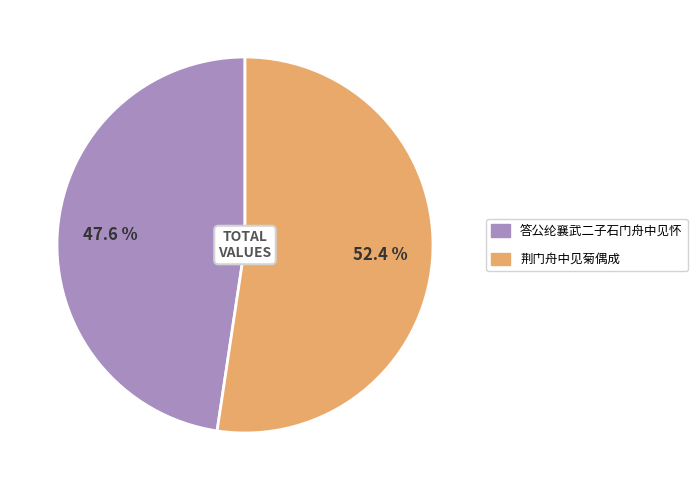

Which has a higher value, 荆门舟中见菊偶成 or 答公纶襄武二子石门舟中见怀?

荆门舟中见菊偶成